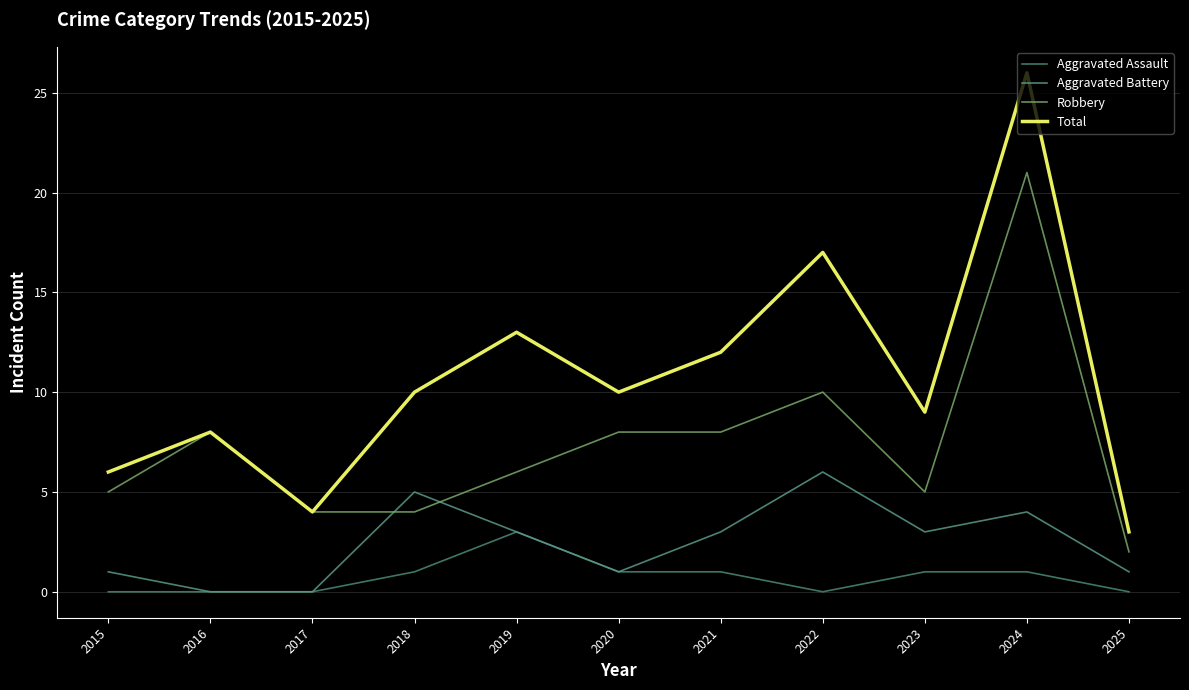

What is the highest value of the Total series?

26